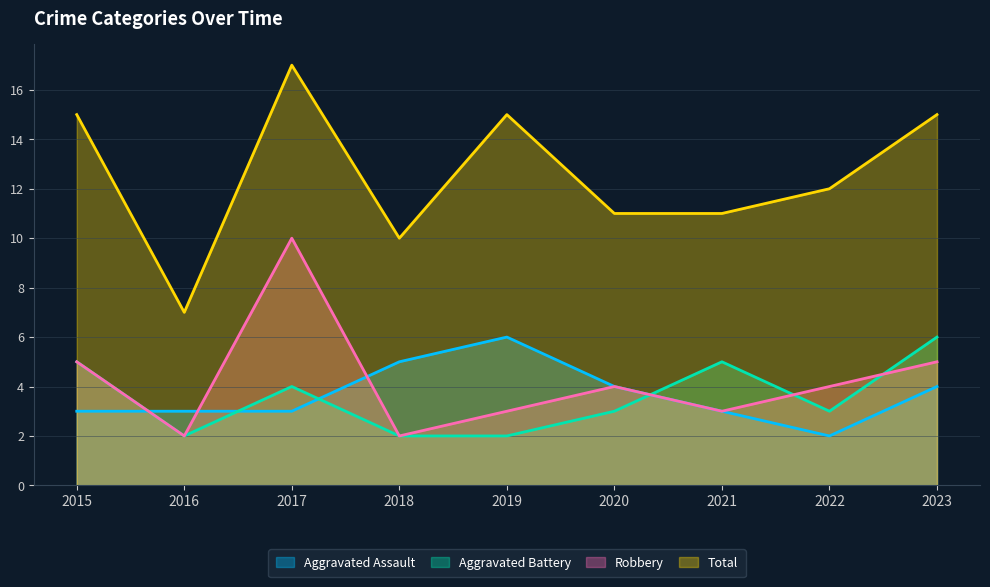

At which category does Aggravated Battery reach its first local peak?

2017